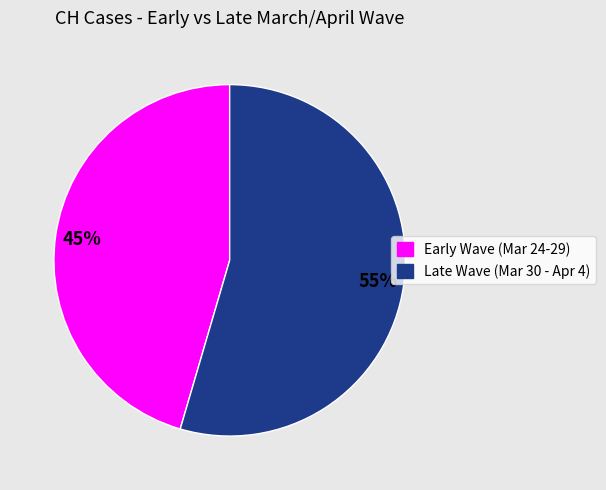

Is there any slice that represents more than half of the pie?

Yes